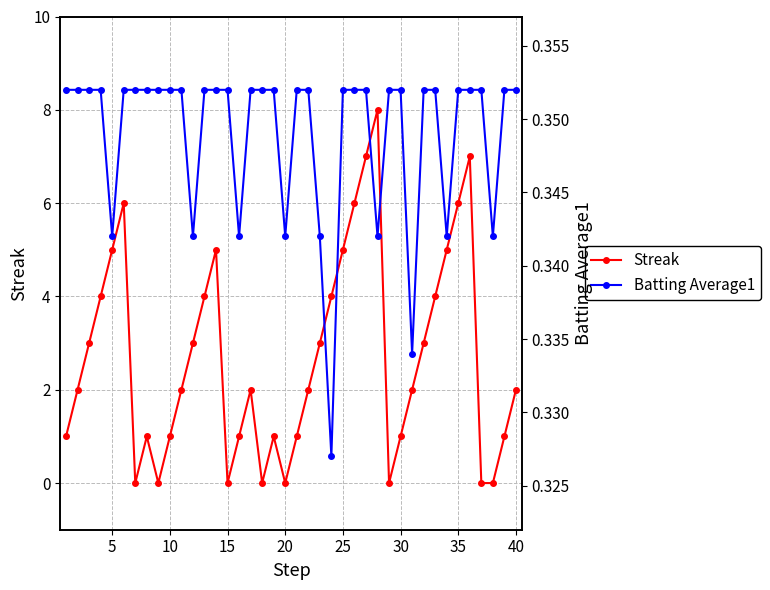

In Batting Average1, how many points are lower than both neighbors (excluding endpoints)?

9